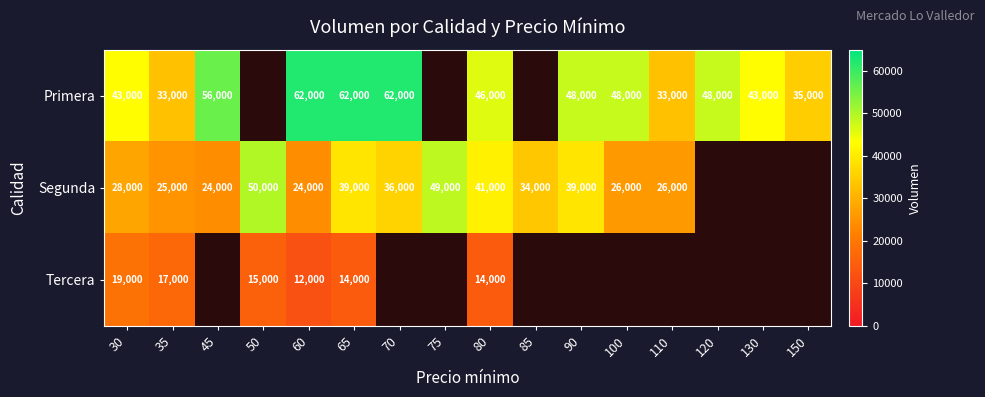

What is the difference between the highest and lowest values at 80?

32000